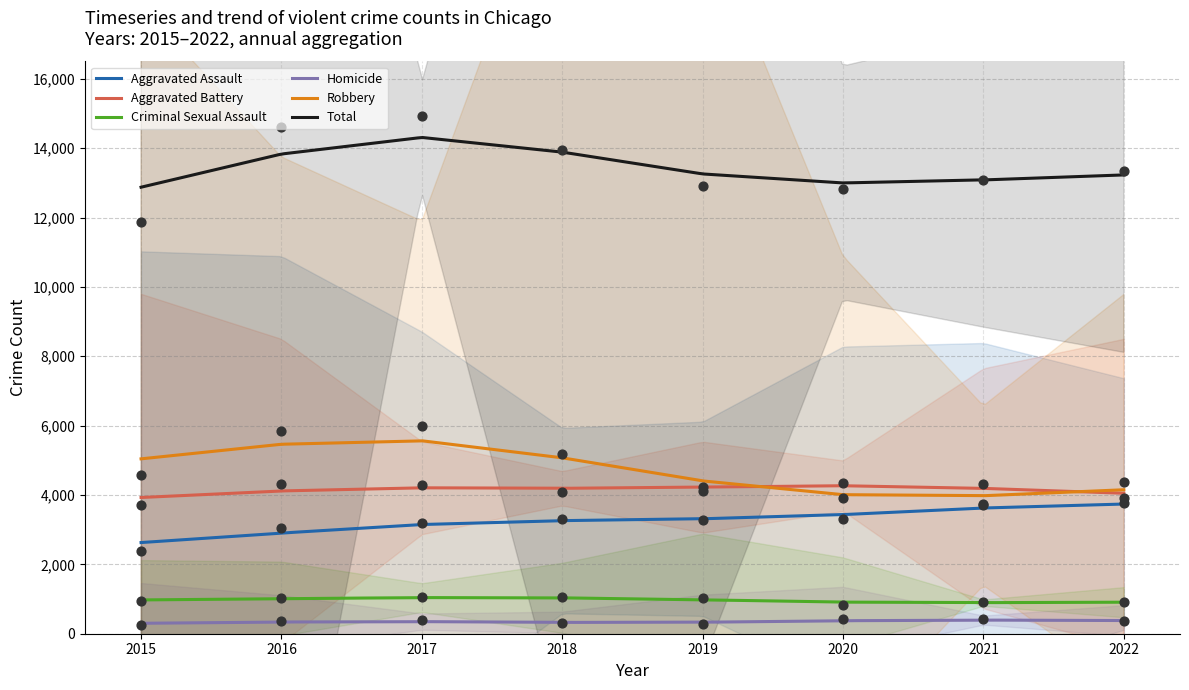

Which series has the largest total across all categories?

Total